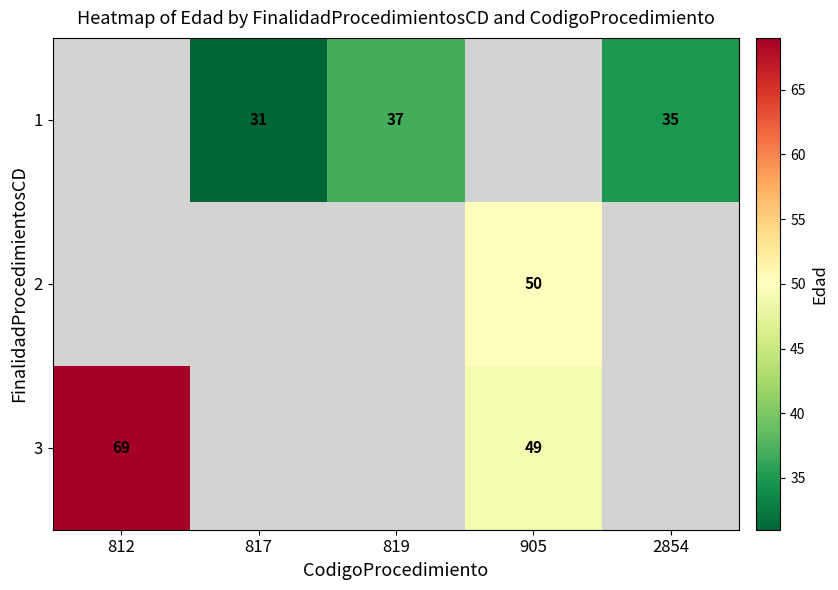

True or false: 3 has a value of 49 at 905.

True